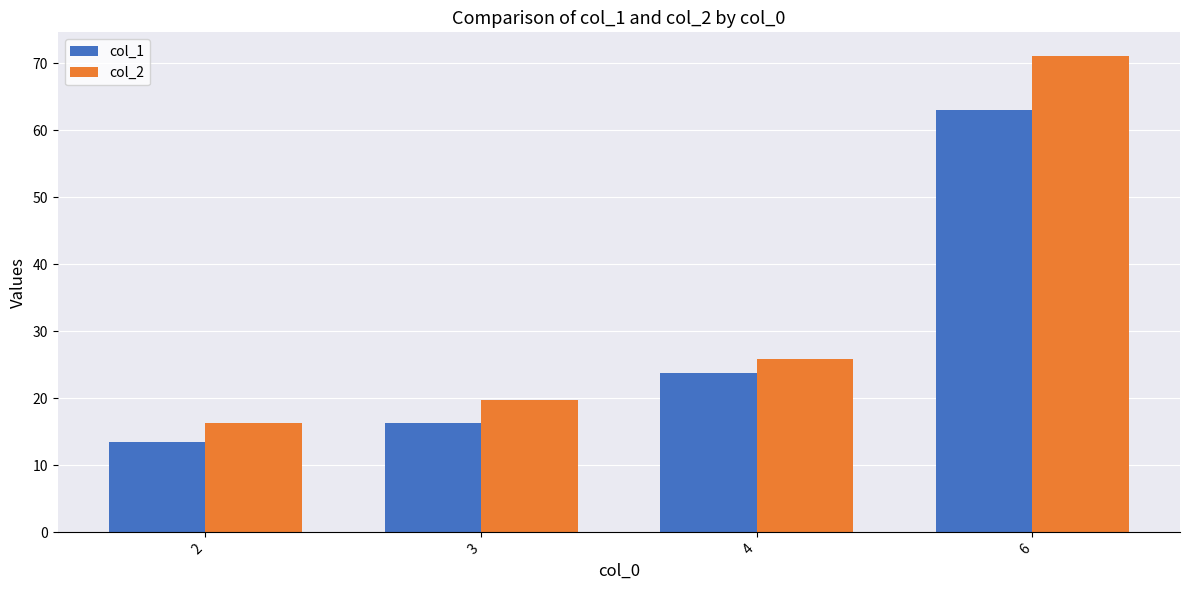

What is the difference between the maximum and minimum values in the col_2 series?

54.7